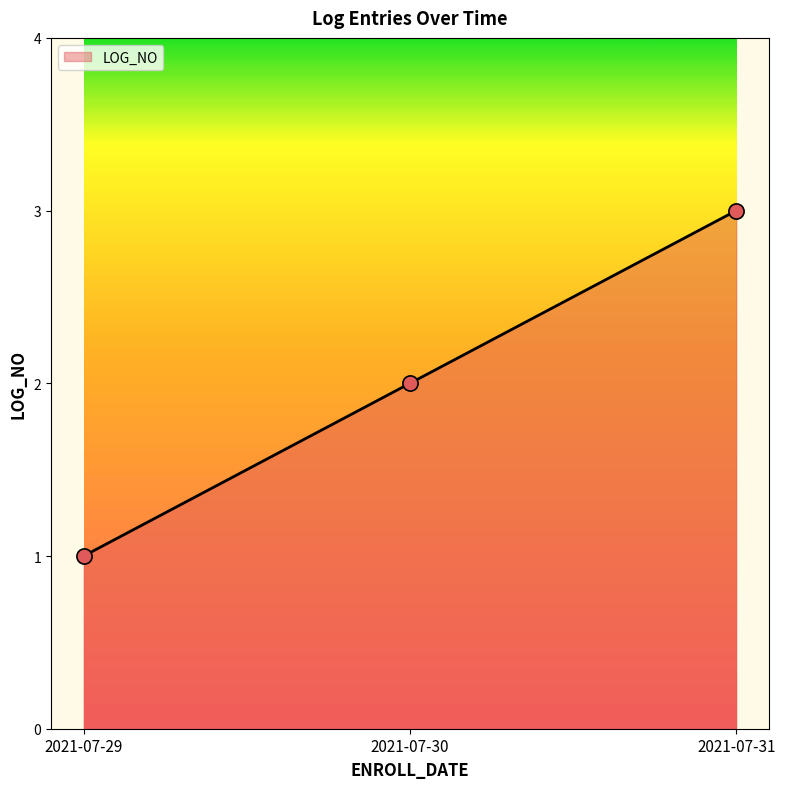

Which has a higher value, 2021-07-31 or 2021-07-29?

2021-07-31